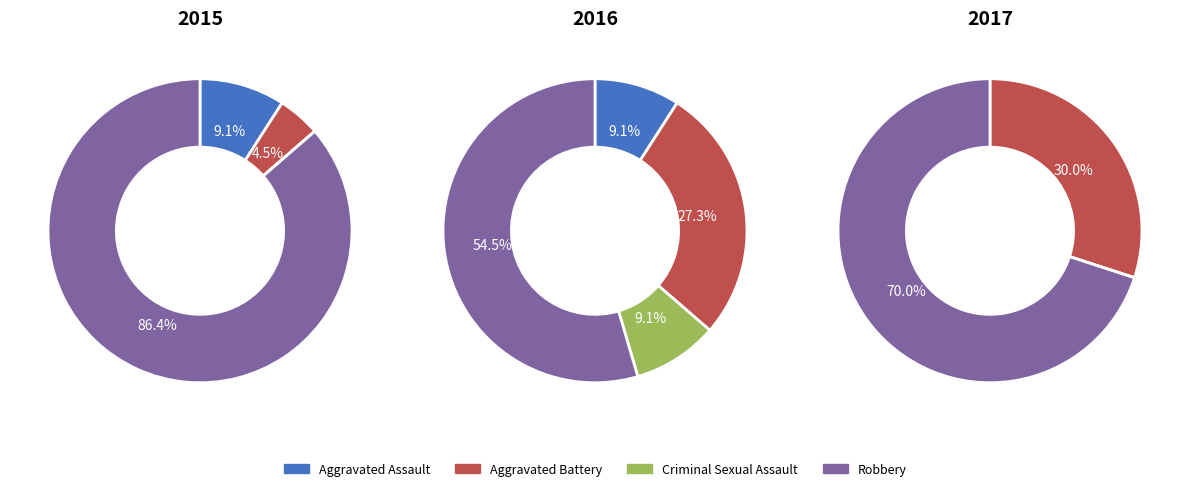

Does Criminal Sexual Assault represent more than half of the total?

No